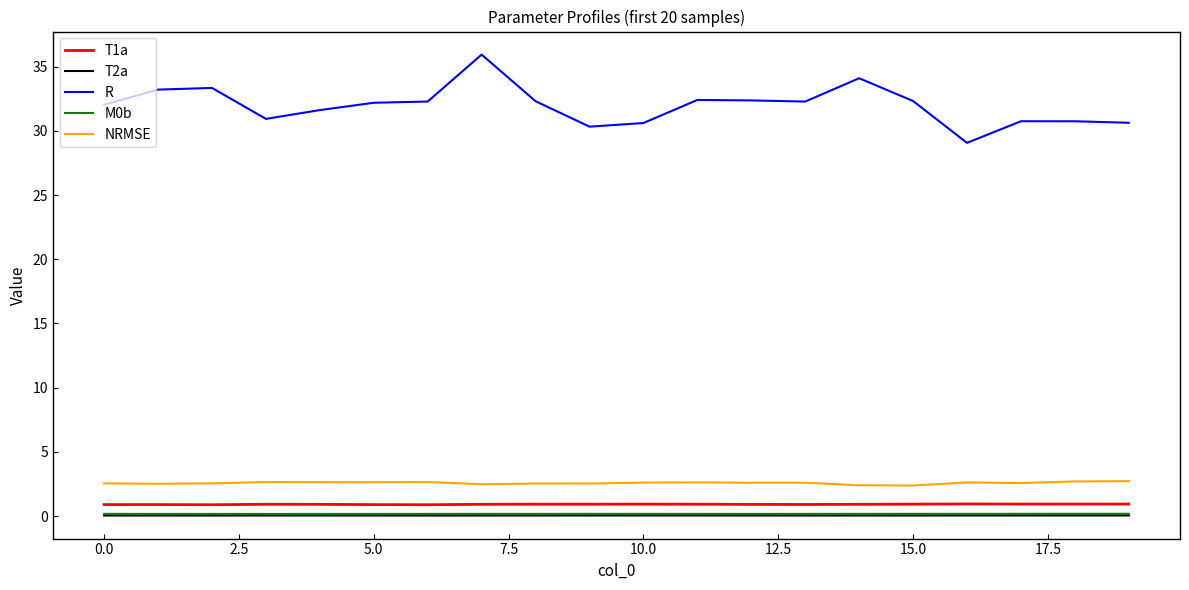

Which series has the largest range (max minus min)?

R